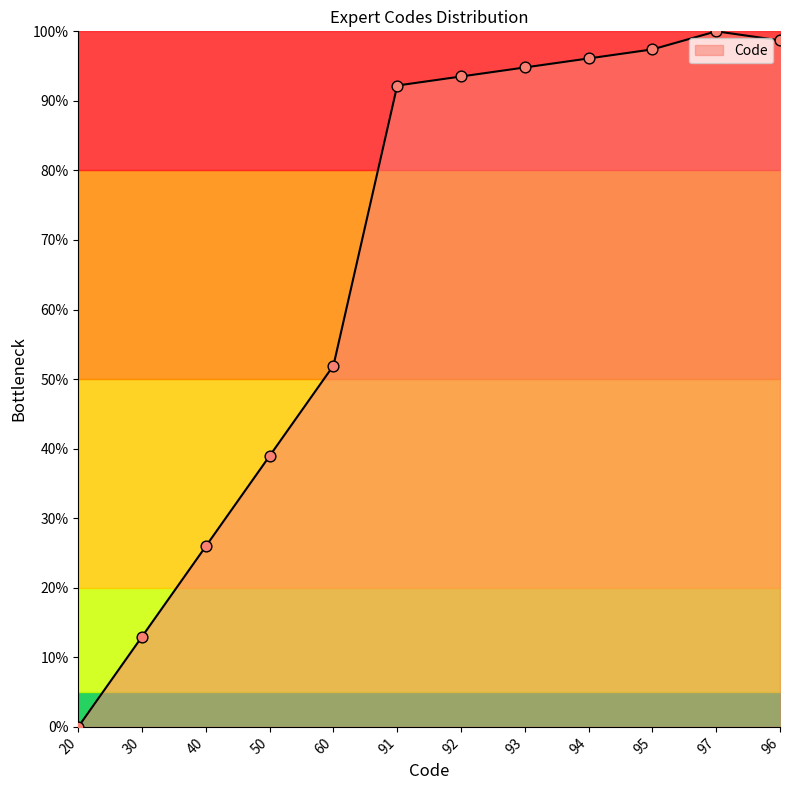

What is the ratio of the value at 92 to the value at 30?

7.2